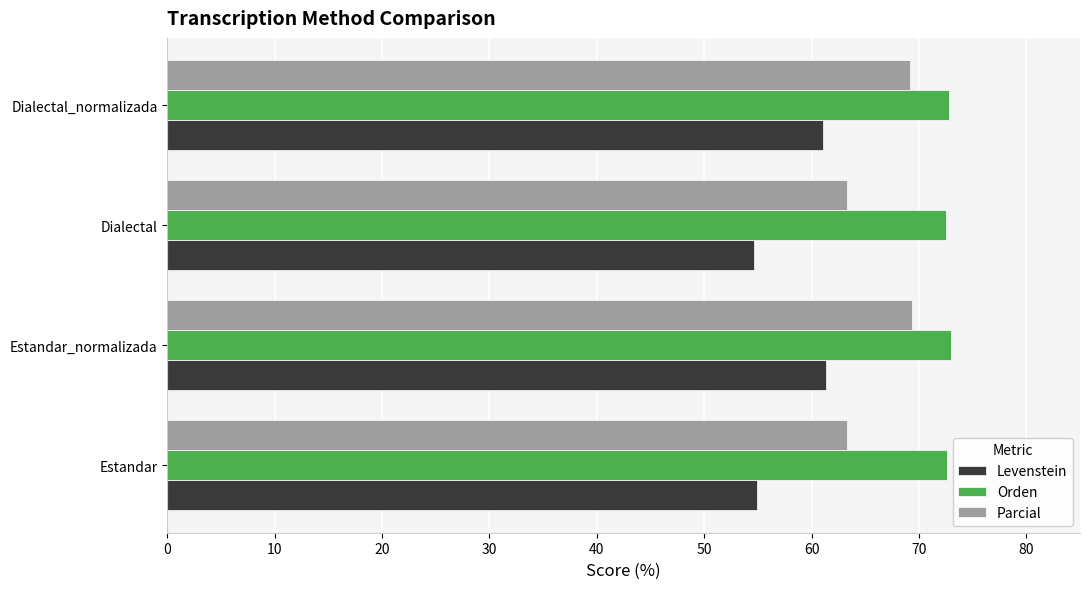

Which series has the largest total across all categories?

Orden